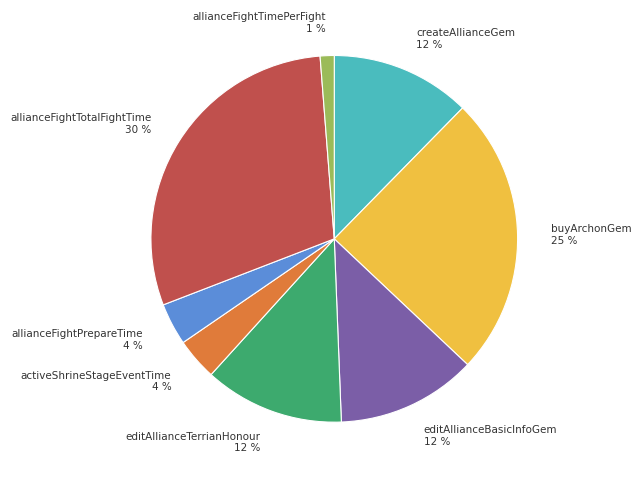

To the nearest percent, what is the average slice percentage?

12%